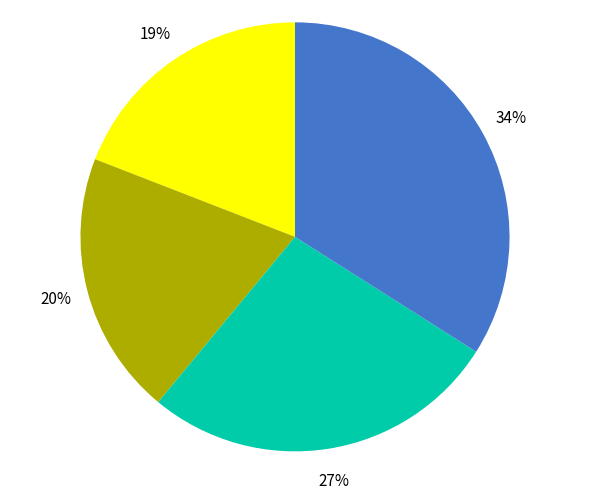

How many segments does this pie chart have?

4